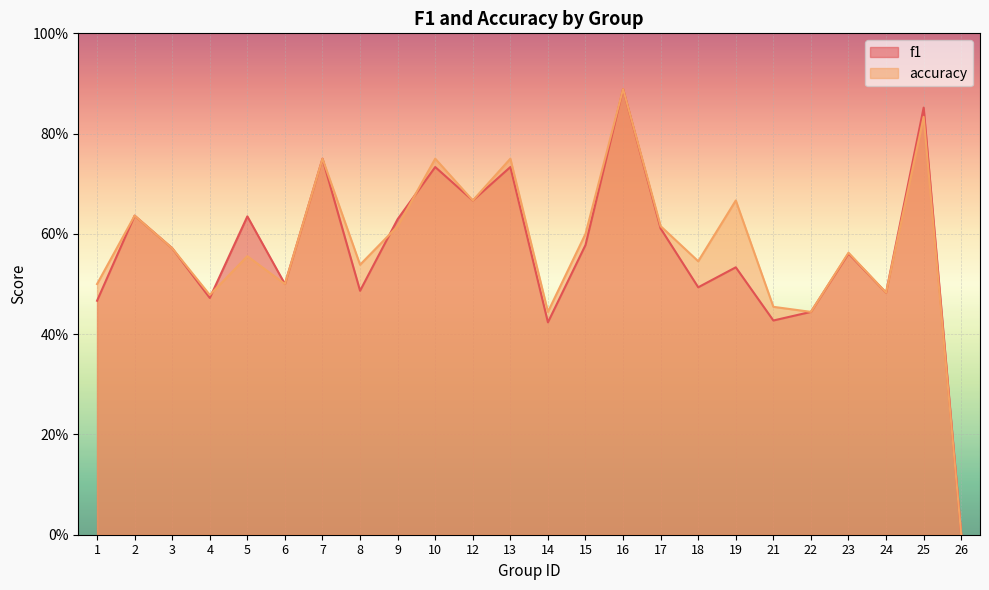

Reading left to right, transcribe all the data shown in this chart.

f1: 0.5	0.6	0.6	0.5	0.6	0.5	0.8	0.5	0.6	0.7	0.7	0.7	0.4	0.6	0.9	0.6	0.5	0.5	0.4	0.4	0.6	0.5	0.9	0.0
accuracy: 0.5	0.6	0.6	0.5	0.6	0.5	0.8	0.5	0.6	0.8	0.7	0.8	0.4	0.6	0.9	0.6	0.5	0.7	0.5	0.4	0.6	0.5	0.8	0.0